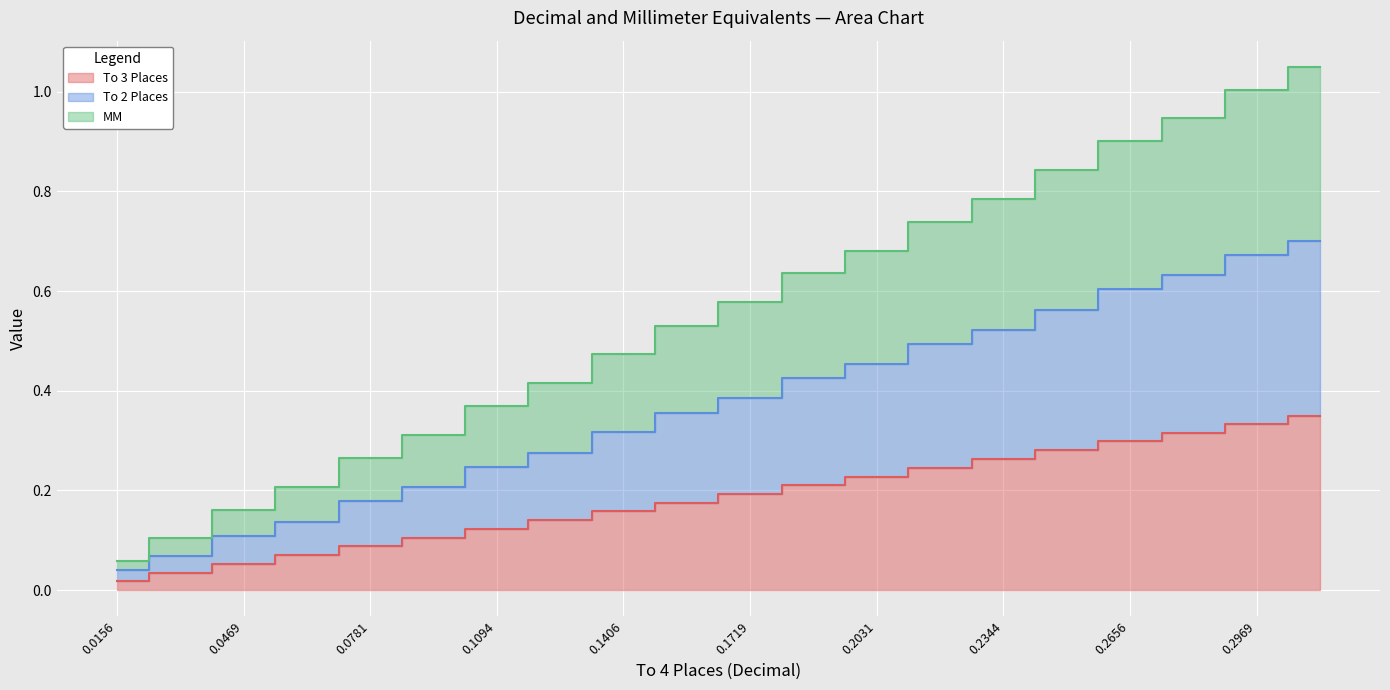

Is it true that MM equals 0.2 at 0.0625?

True